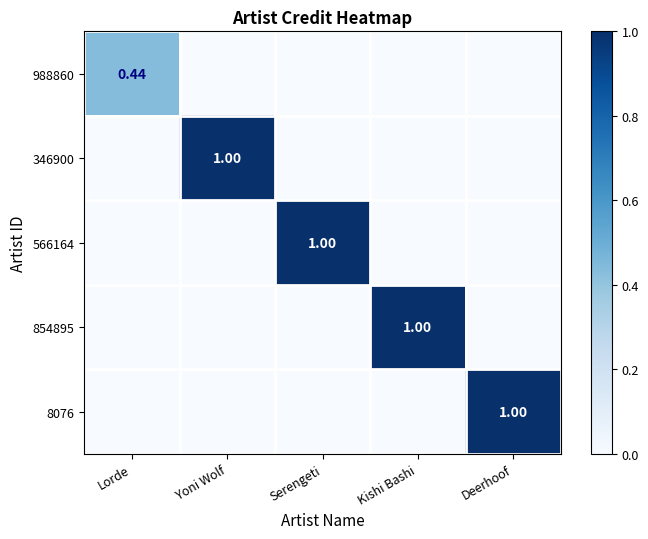

What is the difference between the maximum and minimum values in the 346900 series?

1.0